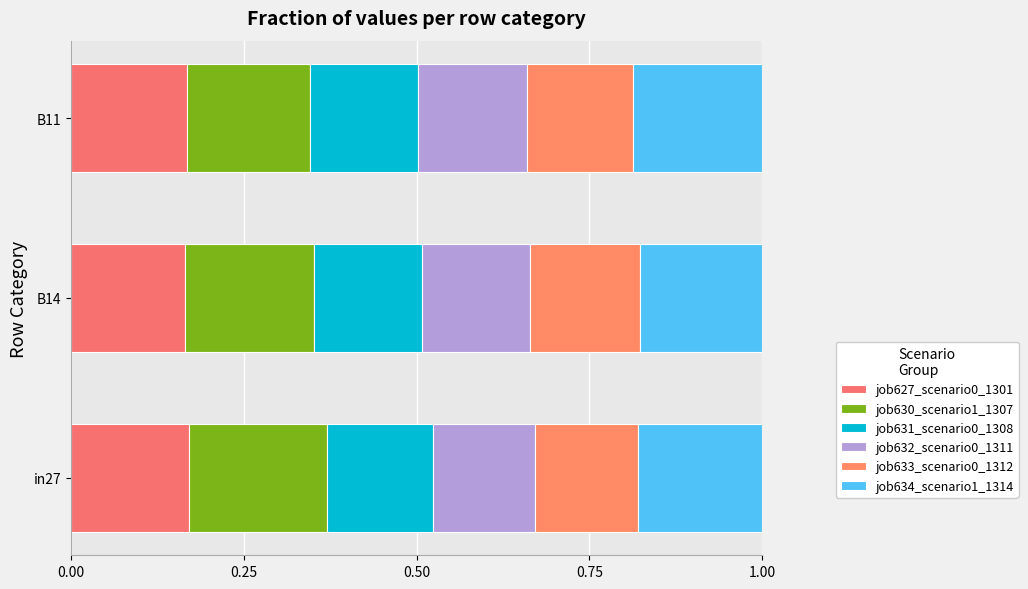

Count the number of categories in the chart.

3